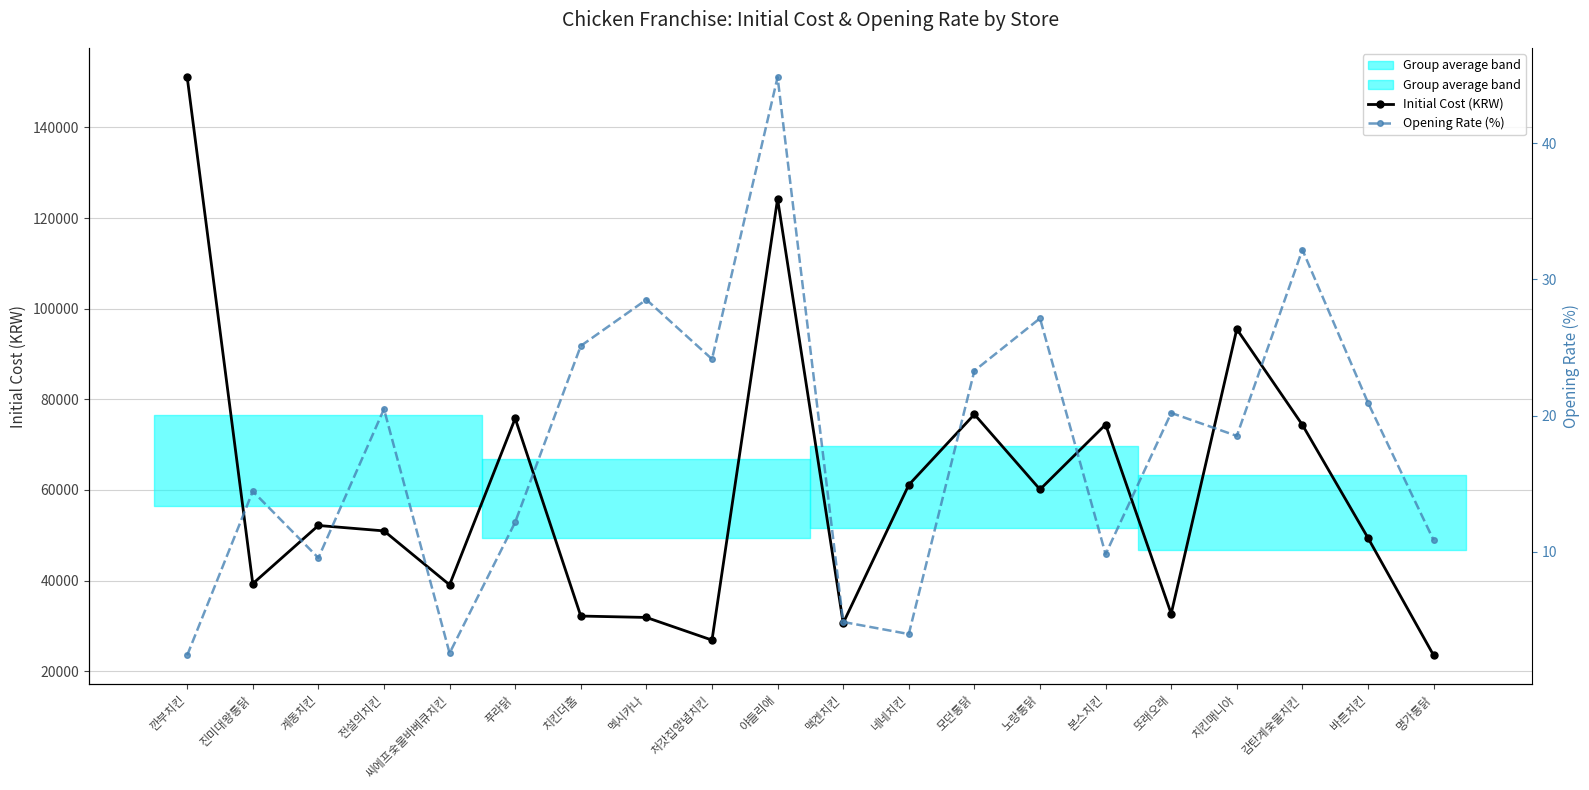

The Opening Rate (%) series shows 20.9 at 바른치킨. True or false?

True